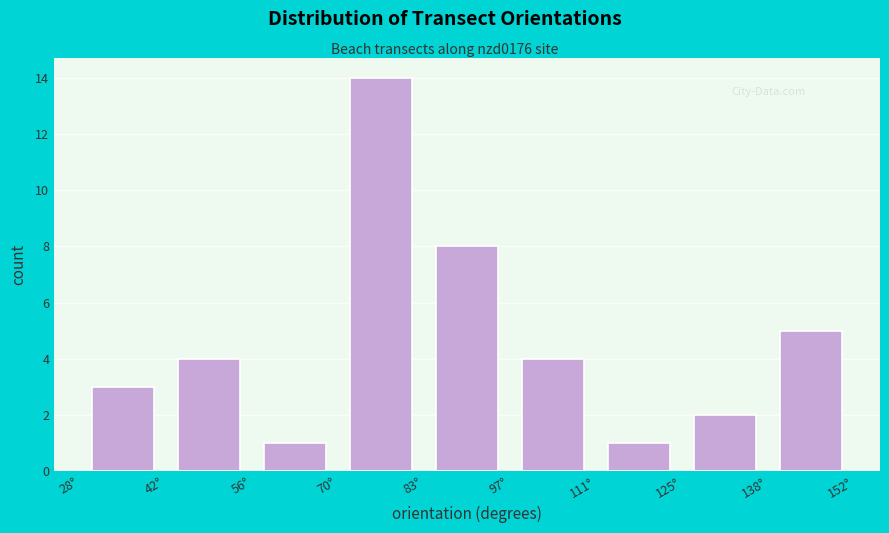

Reading left to right, list every bar in this chart as the range it spans on the x-axis followed by its height. Neither the bar edges nor the heights are printed on the chart, so give them approximately, as read against the axes.

28 to 42: 3
42 to 56: 4
56 to 70: 1
70 to 84: 14
84 to 98: 8
98 to 110: 4
110 to 124: 1
124 to 138: 2
138 to 152: 5